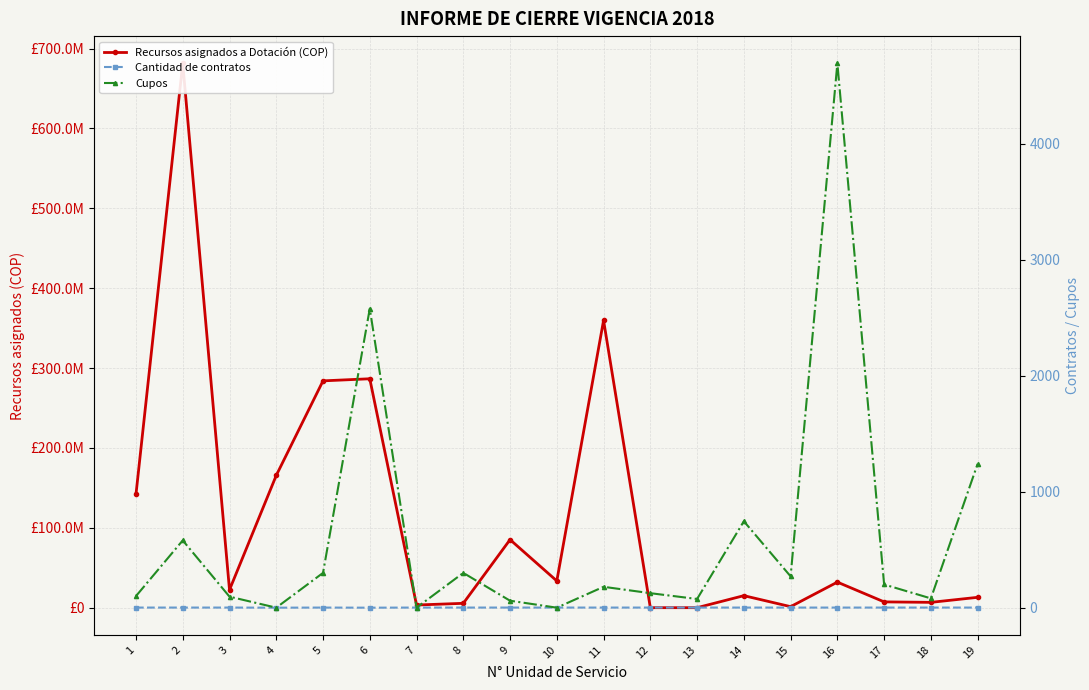

How many interior local valleys does the Cupos series have?

6